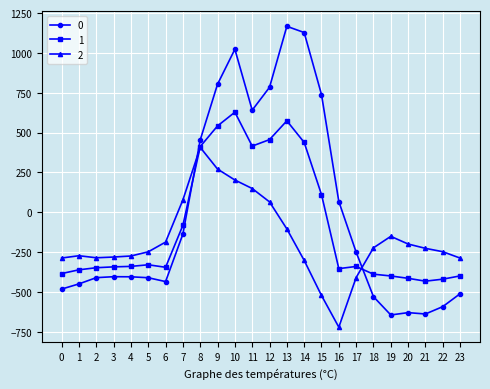

What is the value of the 0 point at the 9th from the left?

454.2